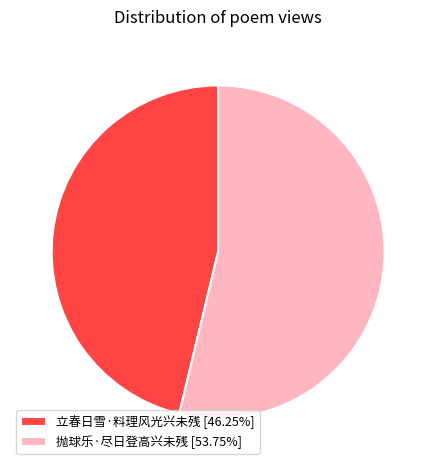

True or false: 抛球乐·尽日登高兴未残 accounts for 54% of the total.

True